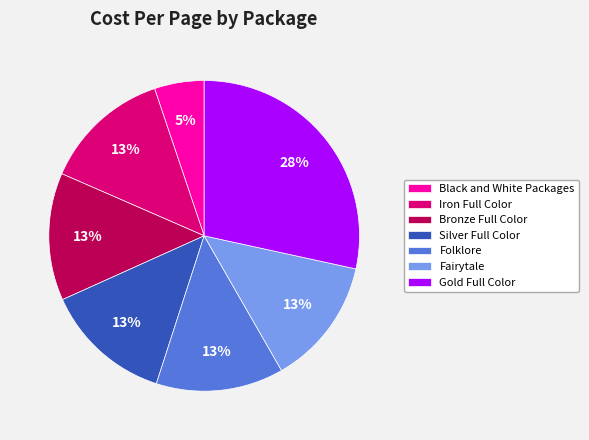

Is it true that Silver Full Color is 13% of the pie?

True